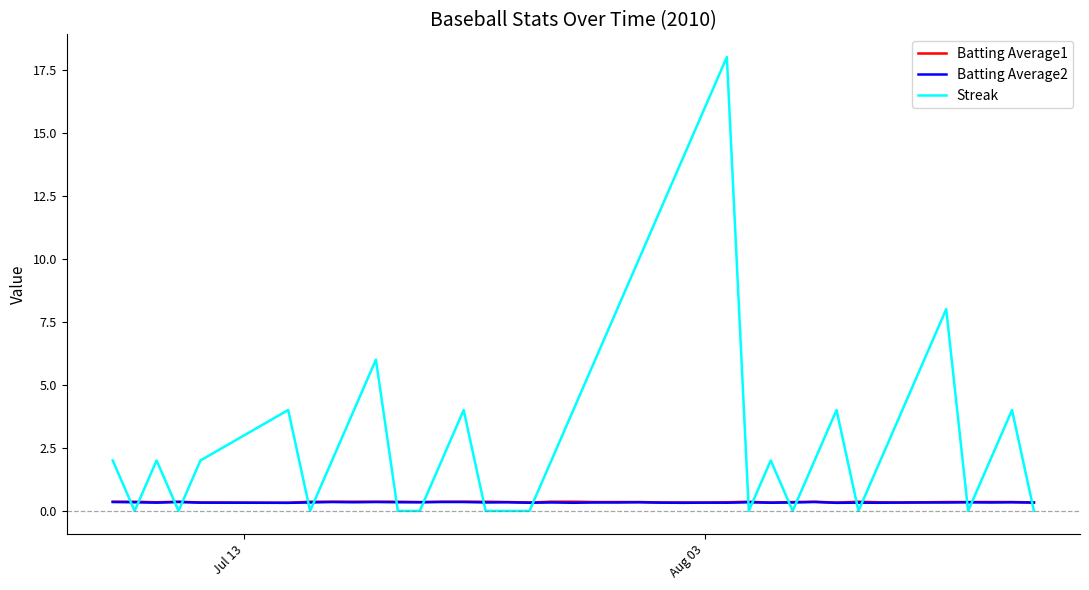

Which series has the largest range (max minus min)?

Streak